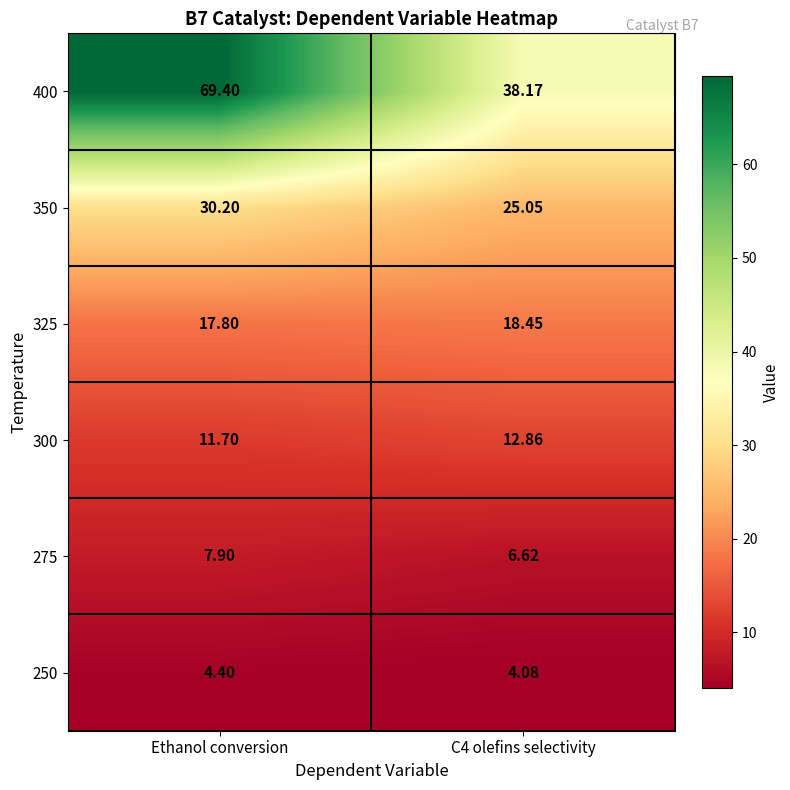

Where does the 400 series first go above 69?

Ethanol conversion